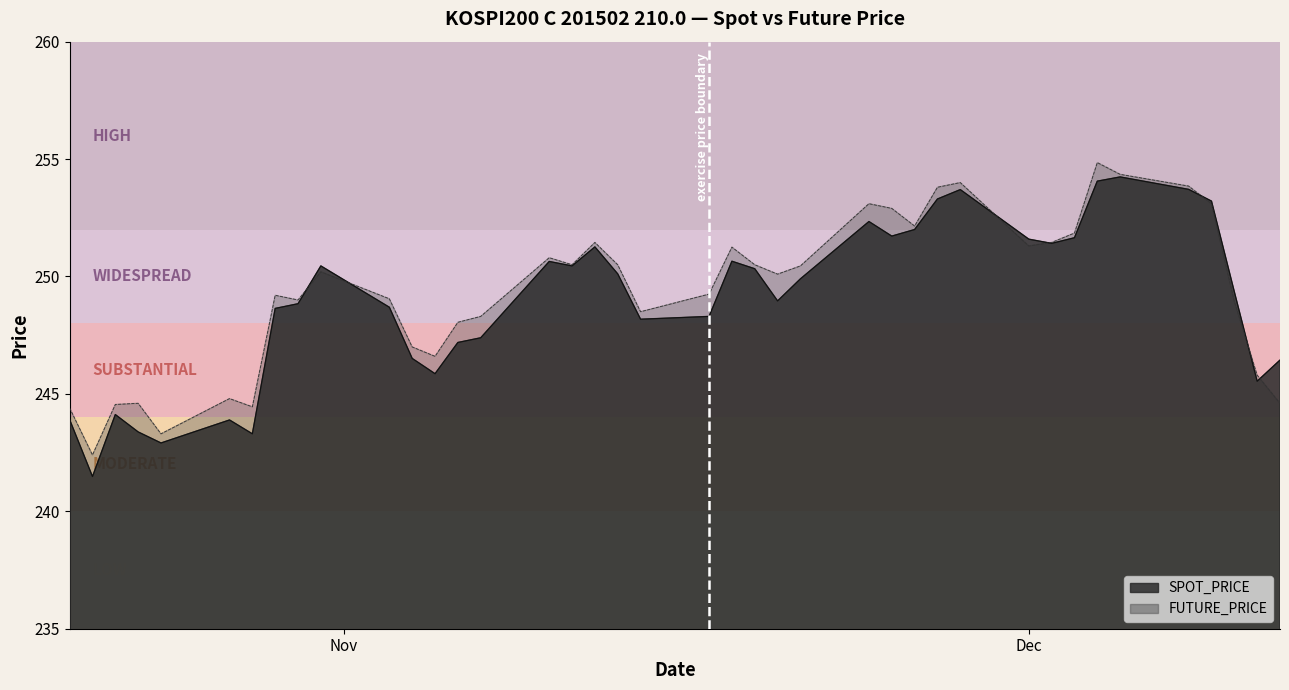

Rank the series at 2014-12-11 from highest to lowest value.

FUTURE_PRICE, SPOT_PRICE